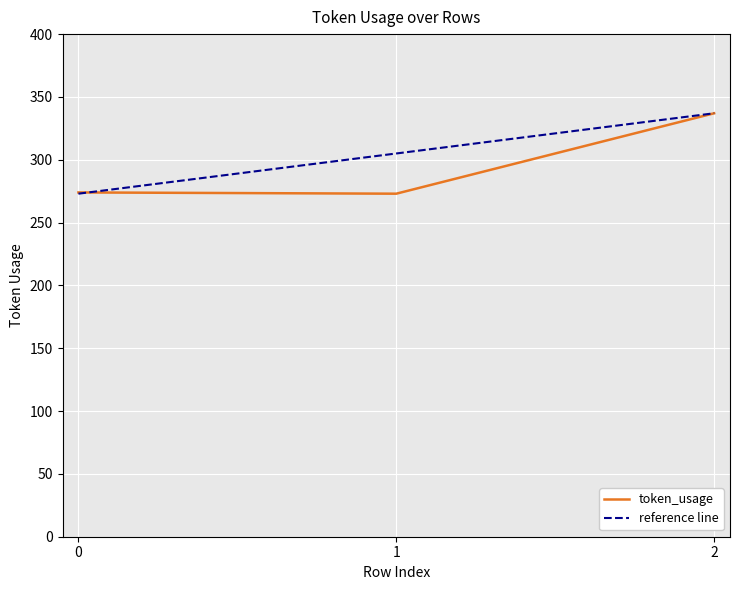

What is the maximum value shown in the chart?

337